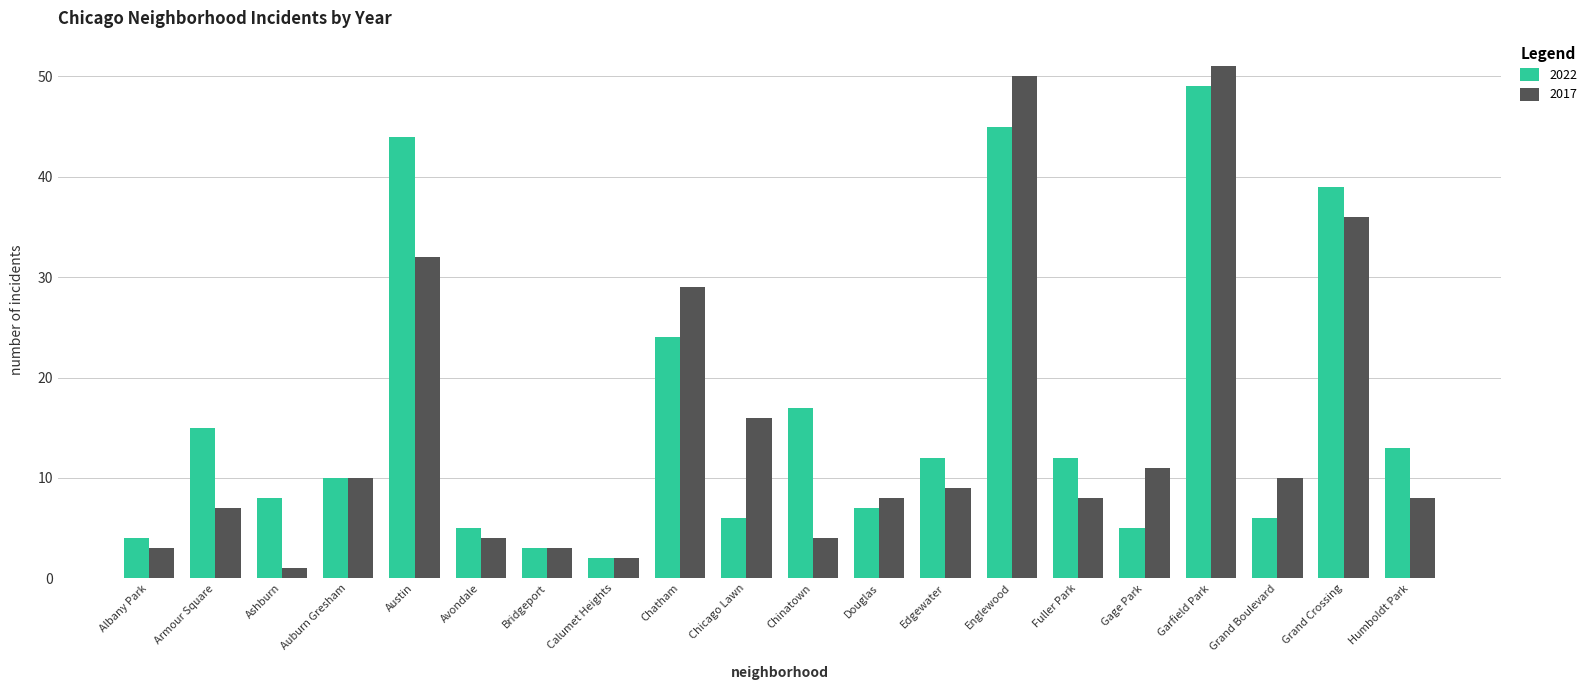

What are all the series names shown in the legend?

2022, 2017